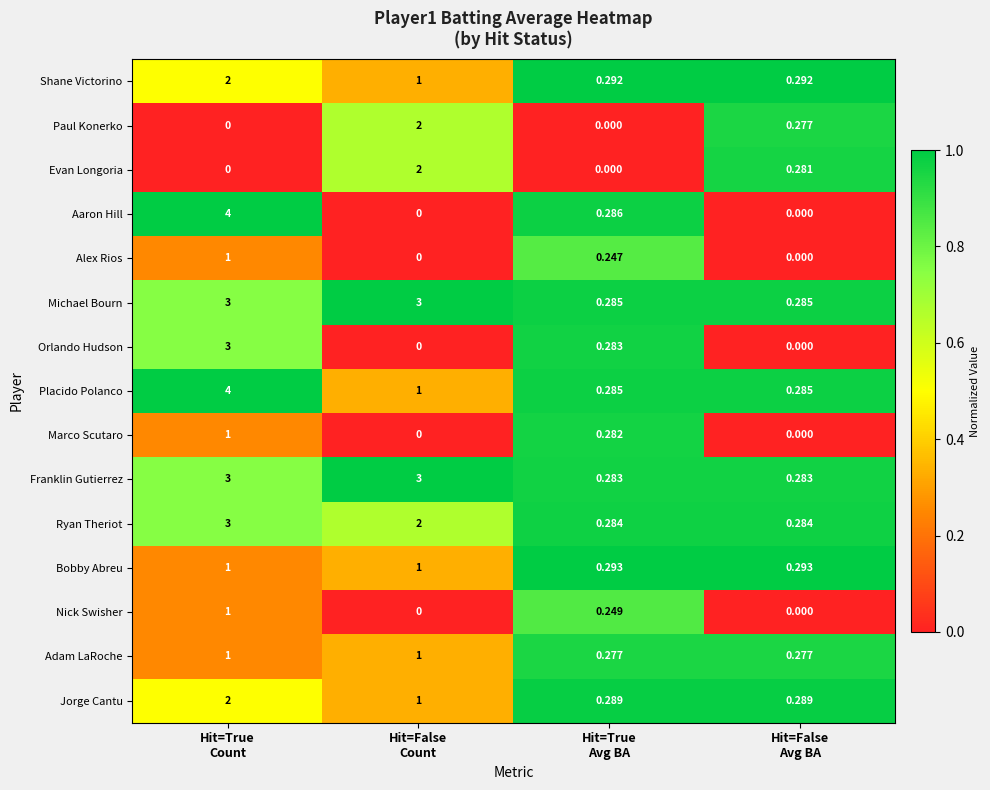

Between Hit=False
Count and Hit=False
Avg BA, which series saw the biggest shift?

Franklin Gutierrez